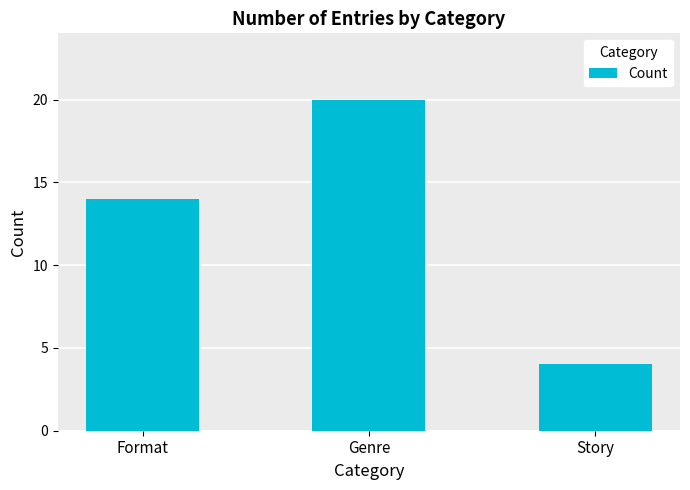

List the labels in order of value, largest first.

Genre, Format, Story